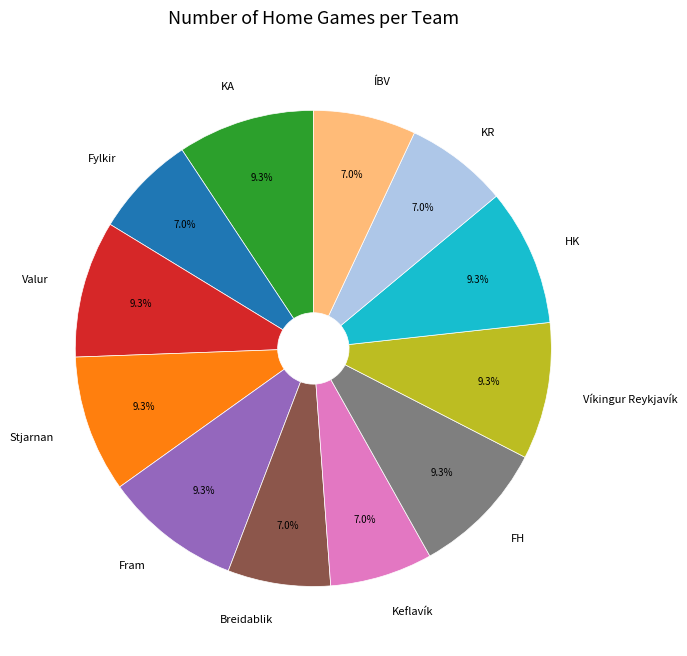

Does Víkingur Reykjavík represent more than half of the total?

No